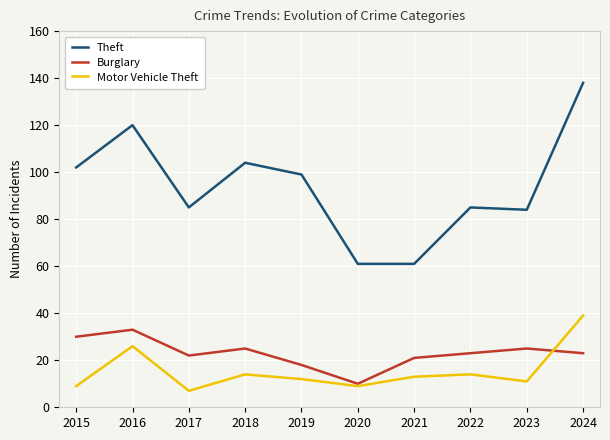

What is the sum of all Motor Vehicle Theft values?

154